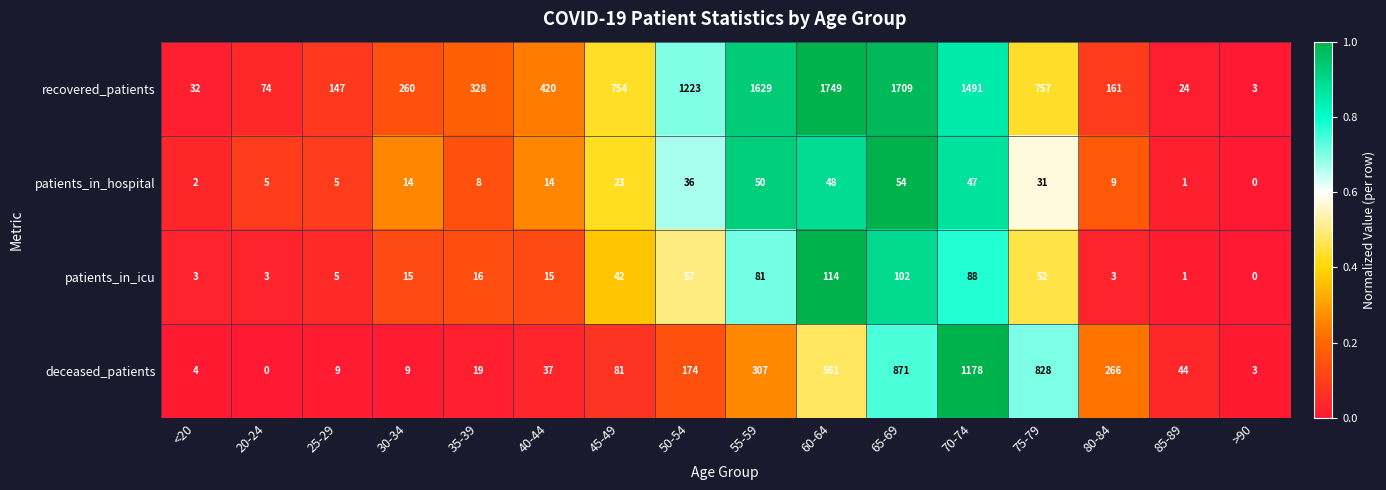

Is it true that patients_in_icu equals 1 at 85-89?

True